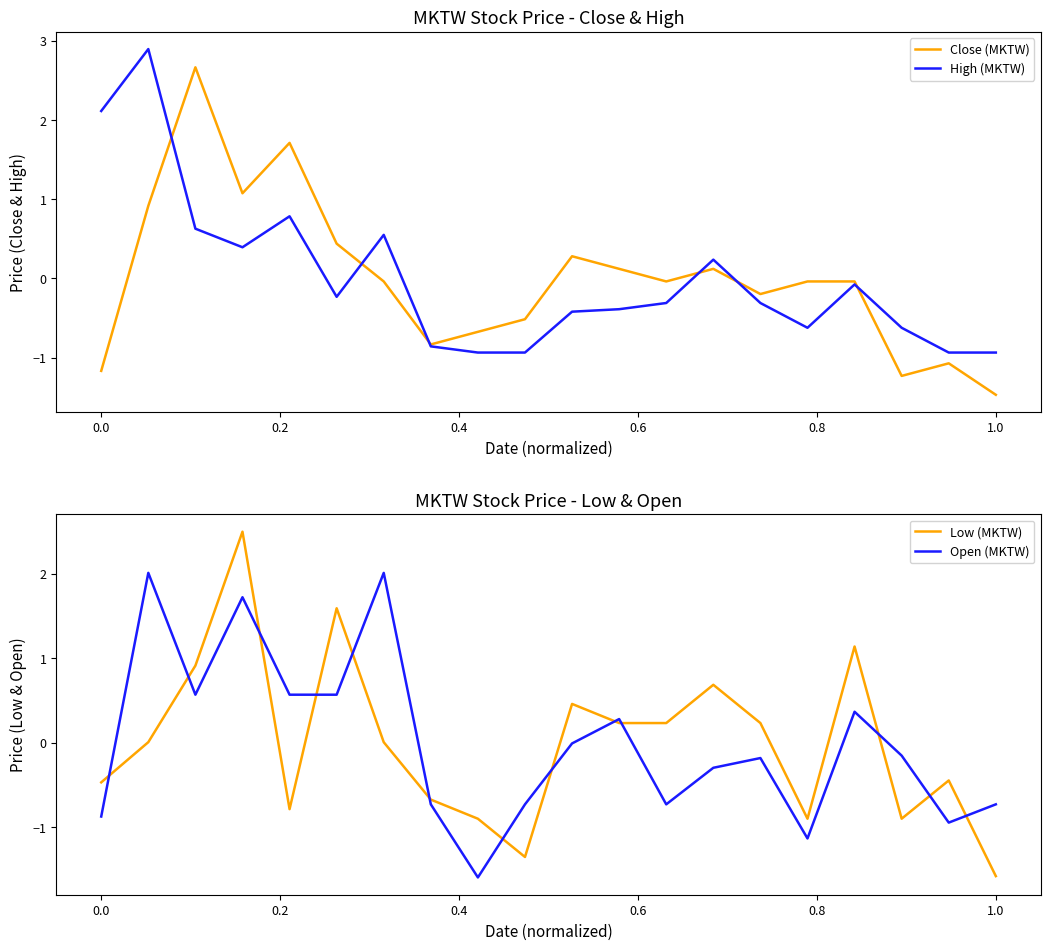

What is the maximum value for High (MKTW)?

2.9